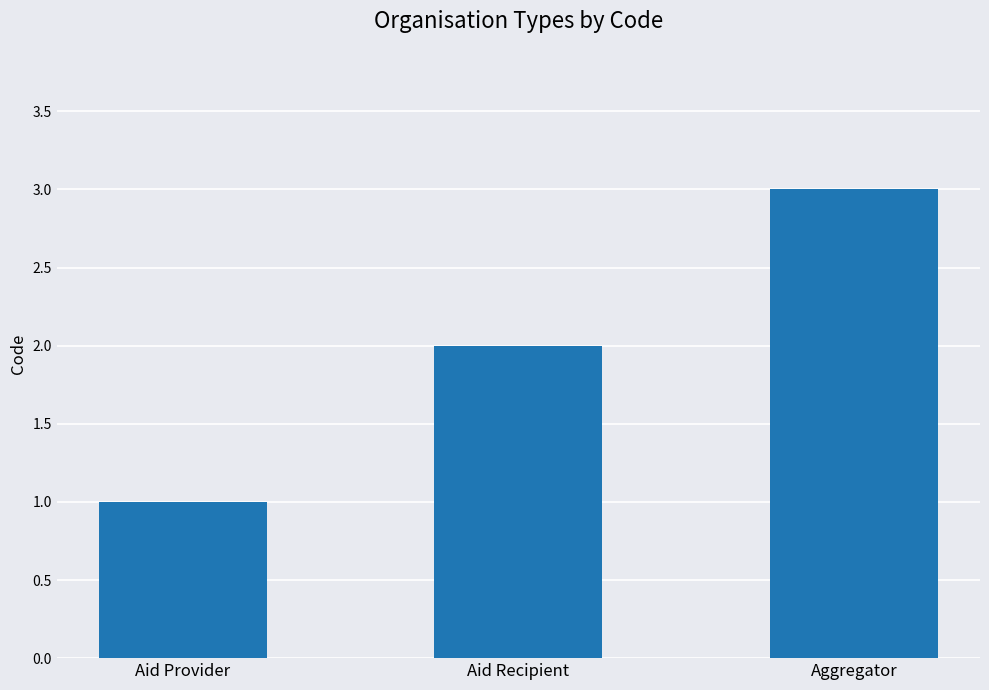

What is the change in value from Aid Recipient to Aggregator?

+1